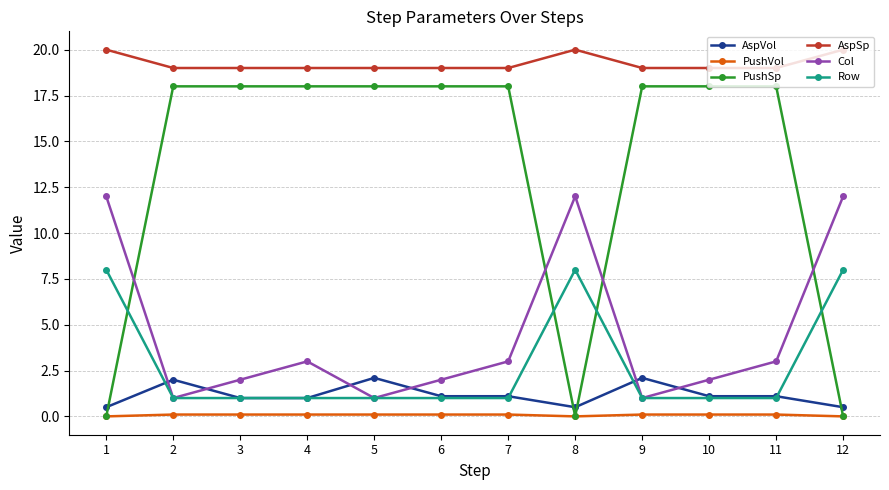

Which series changed the most between 9 and 12?

PushSp